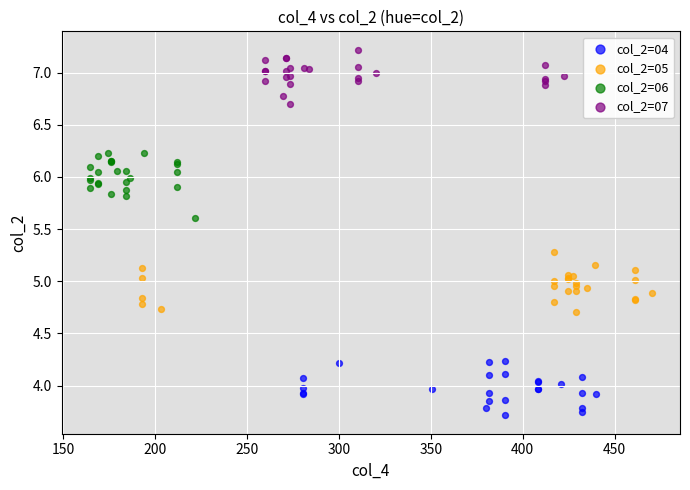

Which series reaches the maximum Y coordinate?

col_2=07